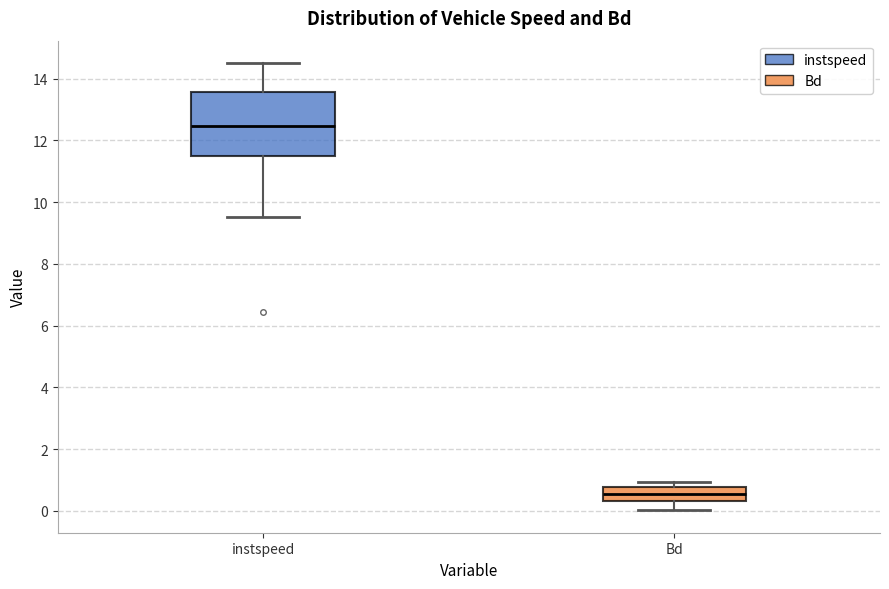

Which box's median line is the highest?

instspeed